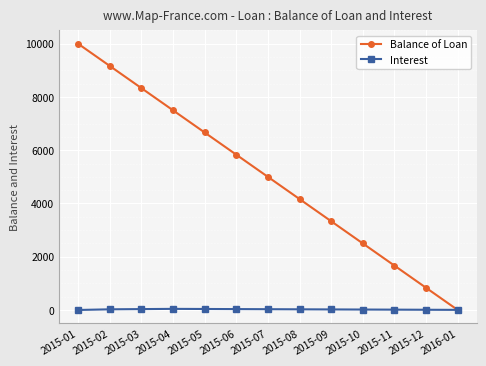

What is the label of the 10th point from the right?

2015-04